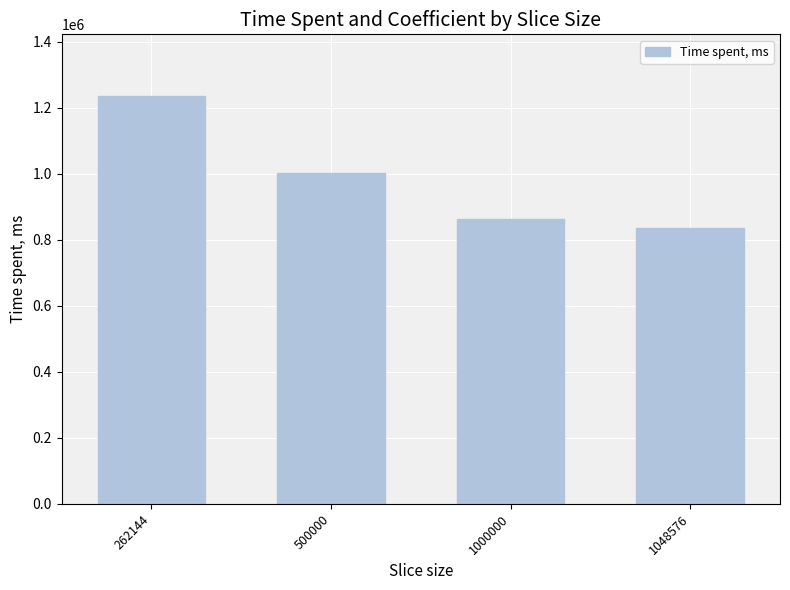

What is the difference between the maximum and minimum values?

400000